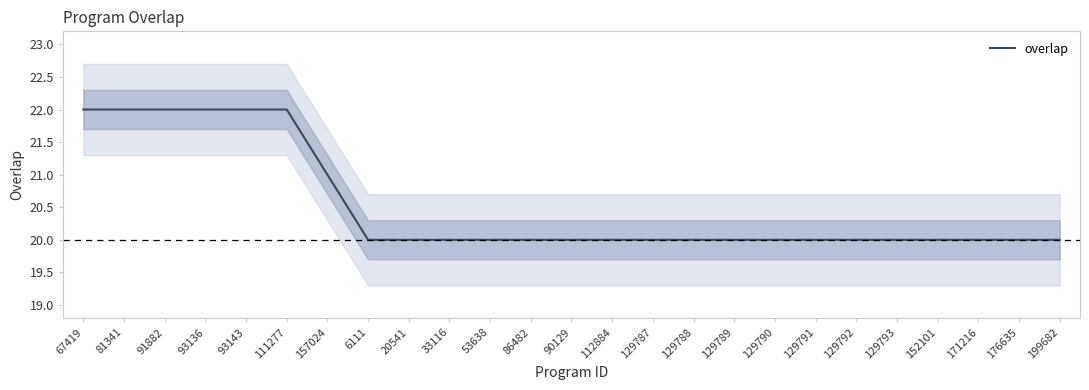

How many data points are above 20?

7